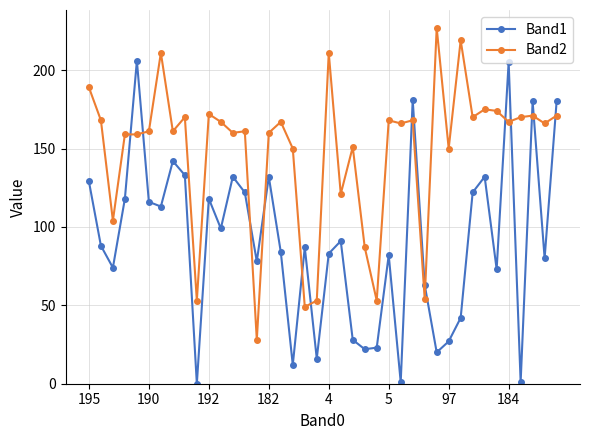

How many distinct data groups are displayed?

2